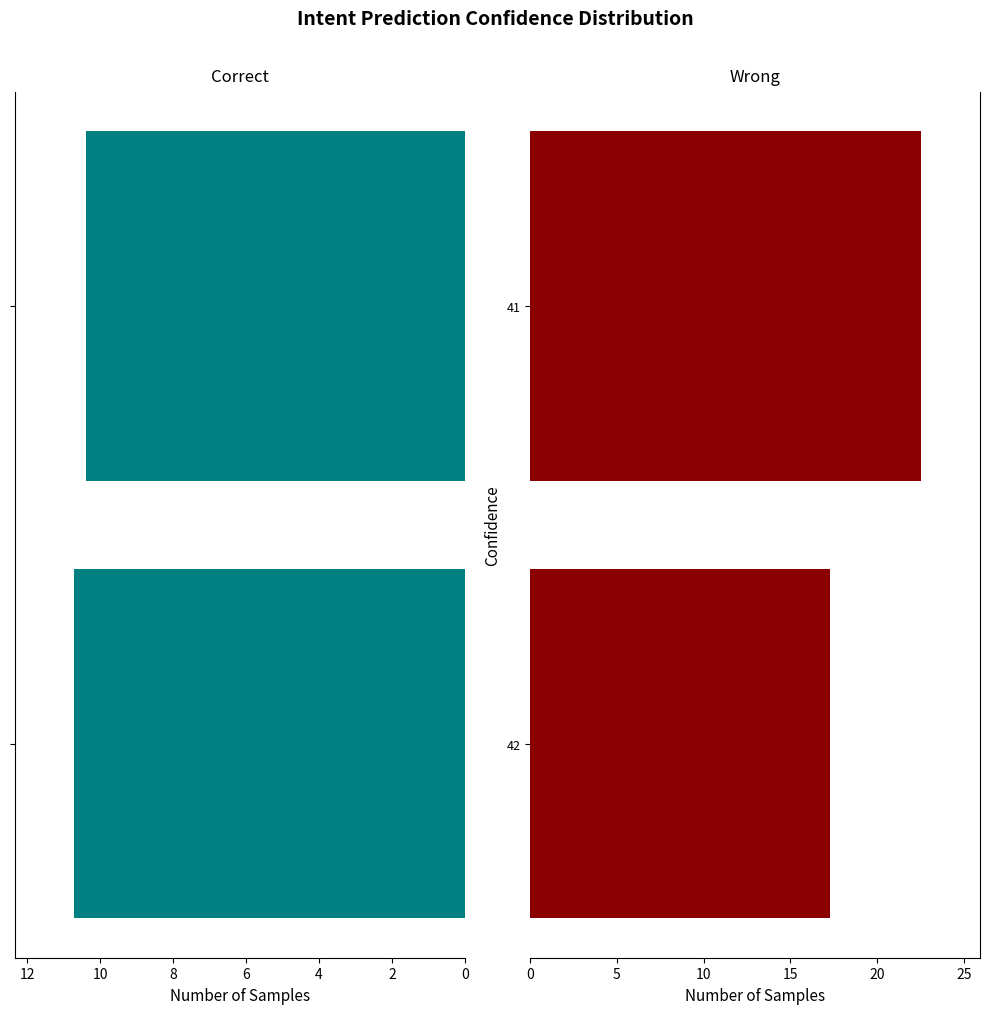

How many series are shown in this chart?

2